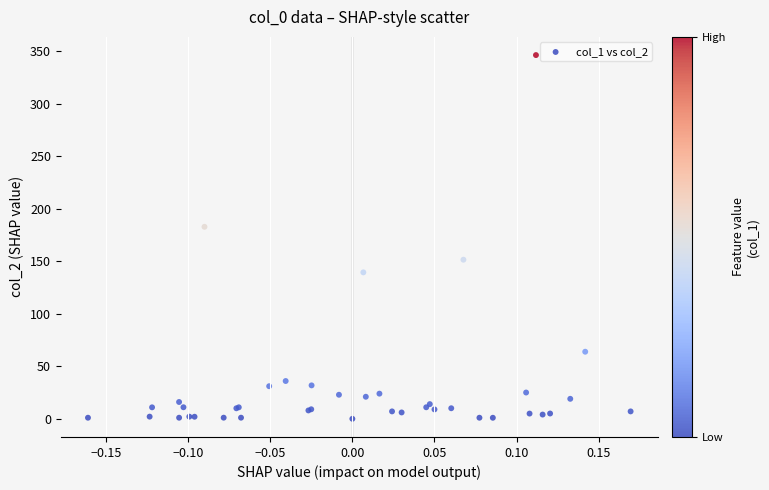

What Y value in the scatter plot is closest to 173?

182.7